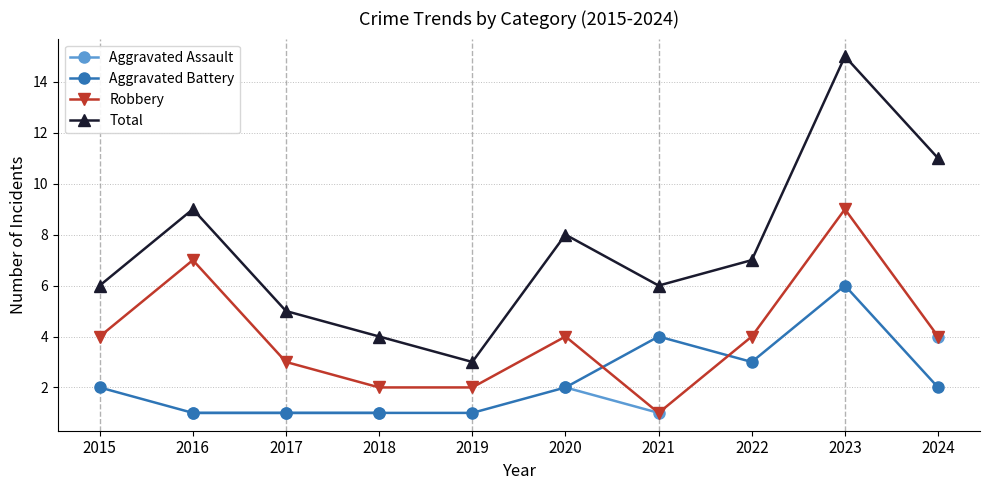

Is the value of Aggravated Battery at 2016 greater than the value of Total at 2018?

No